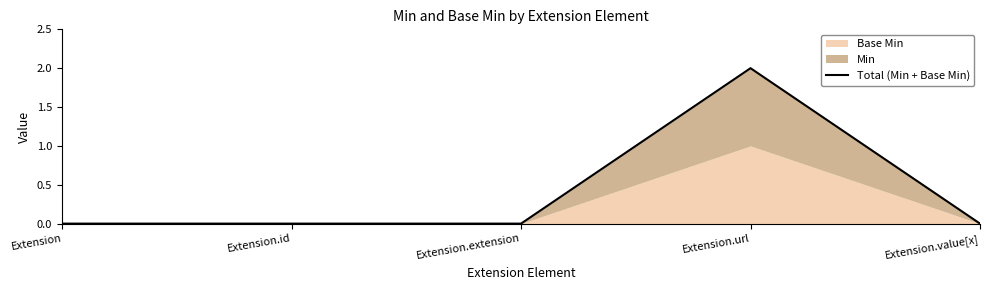

At which category does the chart reach its minimum across all series?

Extension